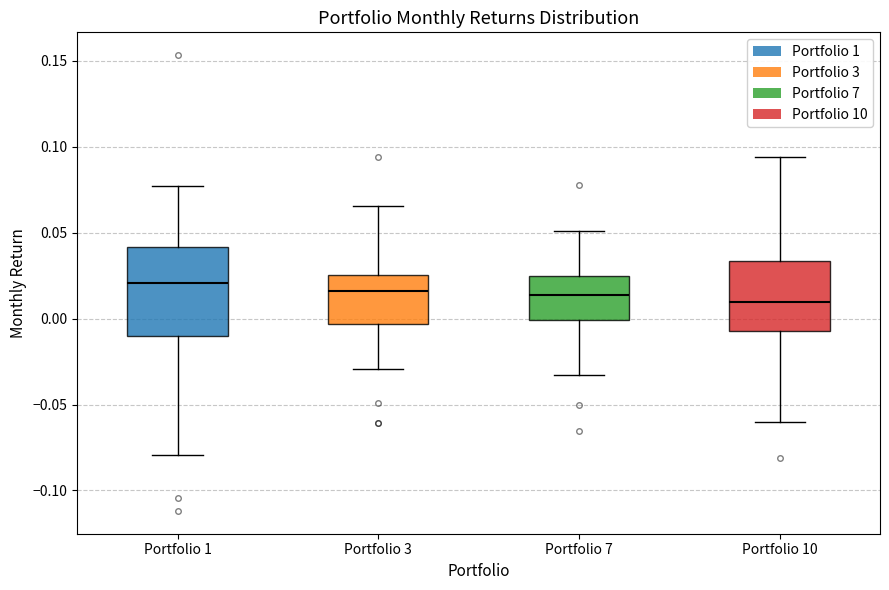

Comparing the boxes themselves (not the whiskers), which one is the tallest?

Portfolio 1